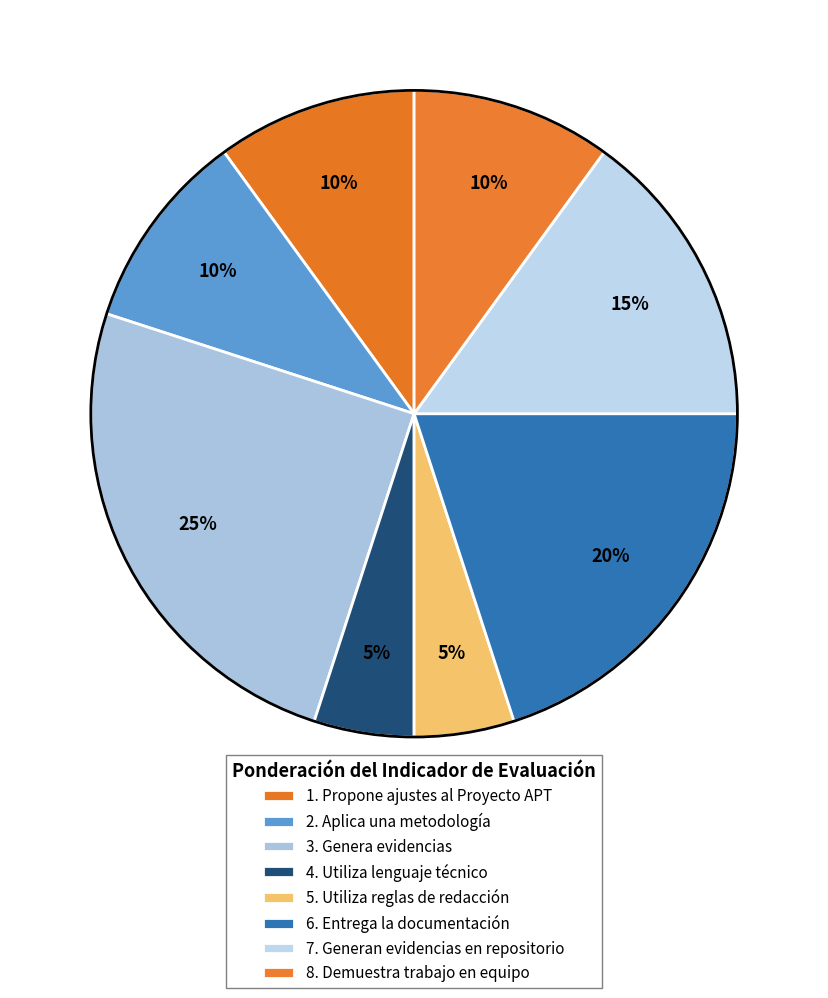

How many segments does this pie chart have?

8